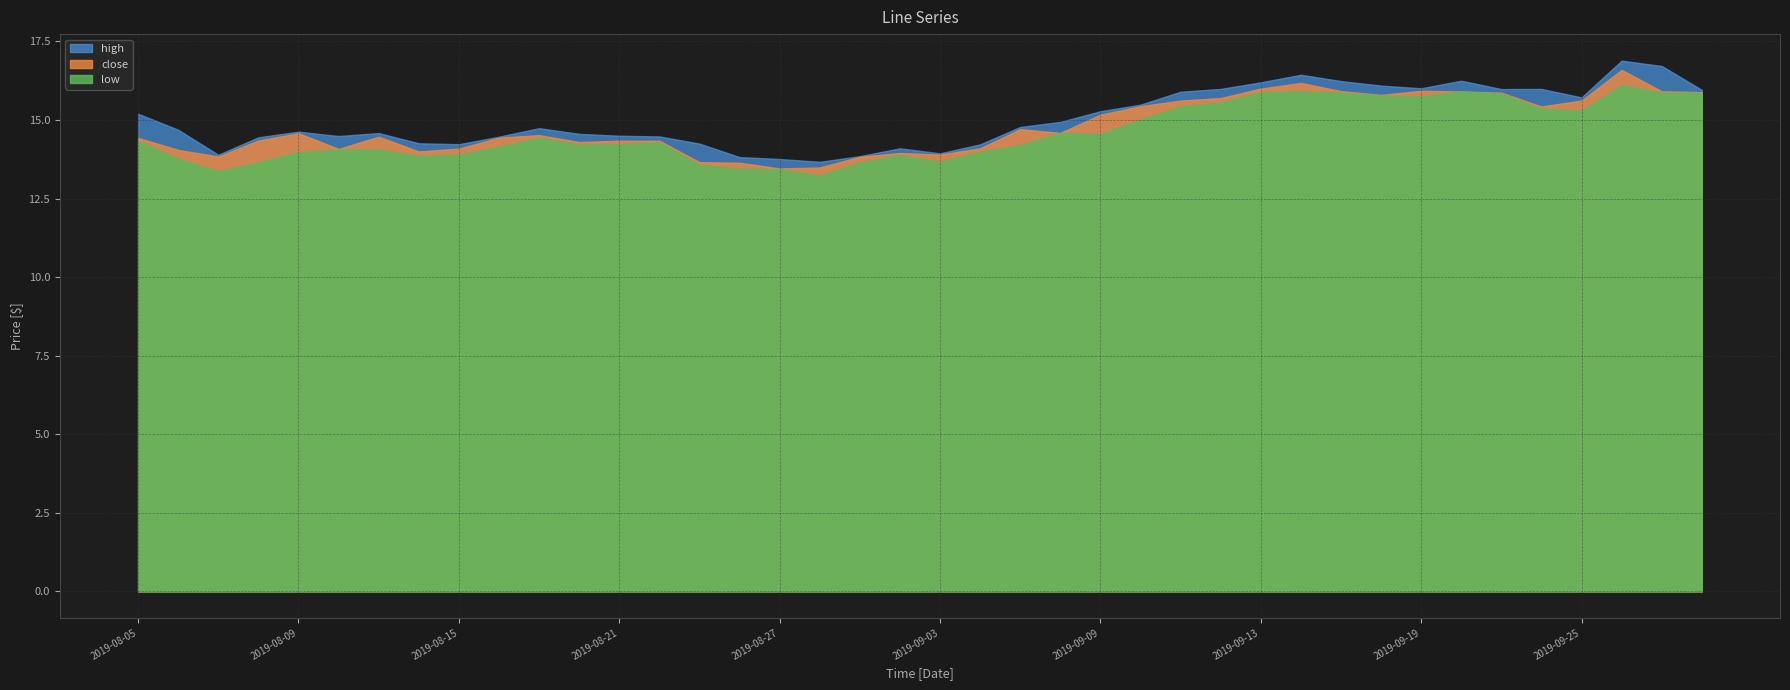

The high series shows 8.7 at 2019-09-03. True or false?

False